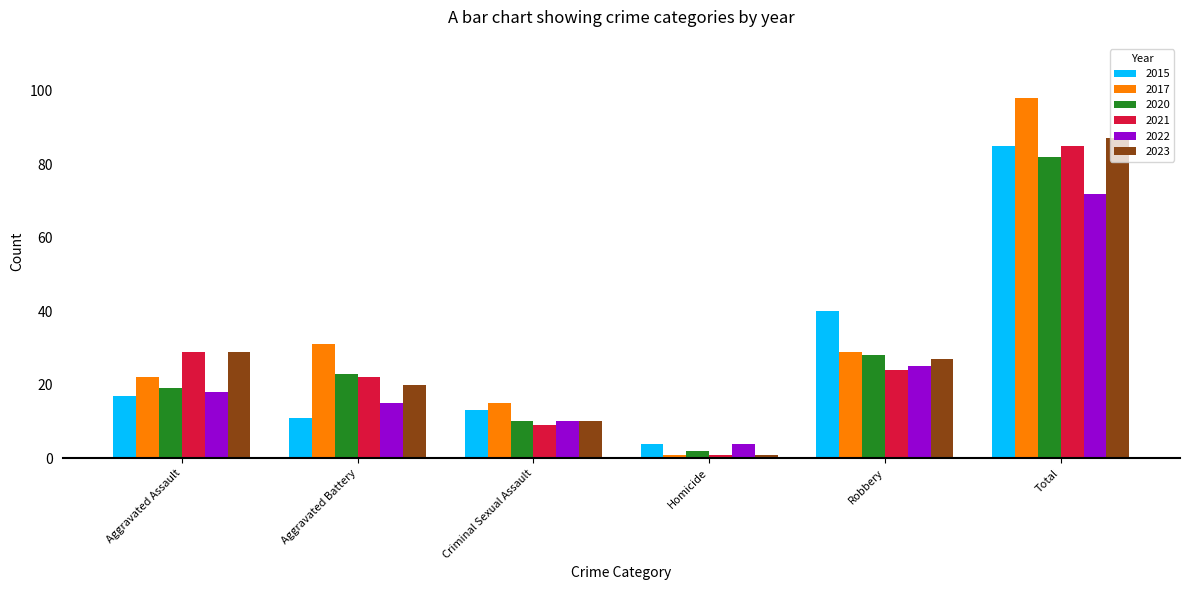

At how many categories does at least one series exceed 64?

1